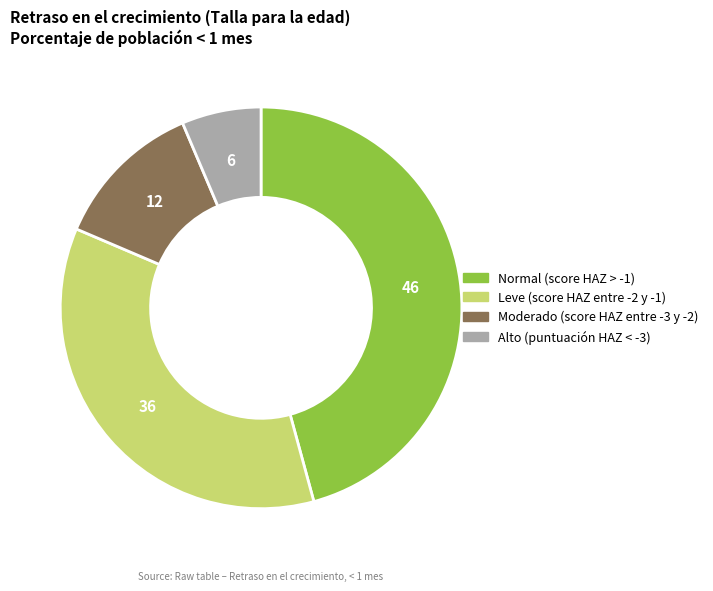

The Normal (score HAZ > -1) slice represents 46% of the pie. True or false?

True